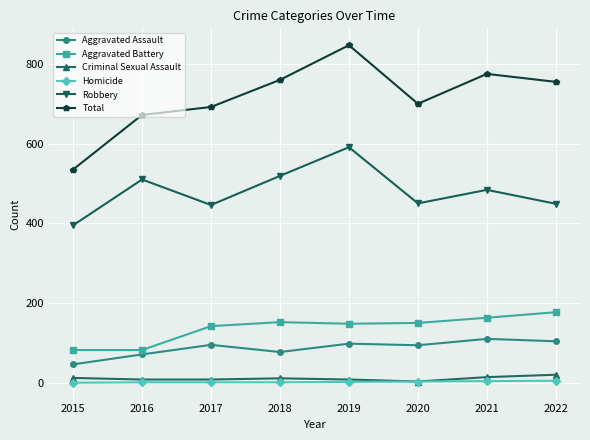

Where is Robbery nearest to the value 493?

2021